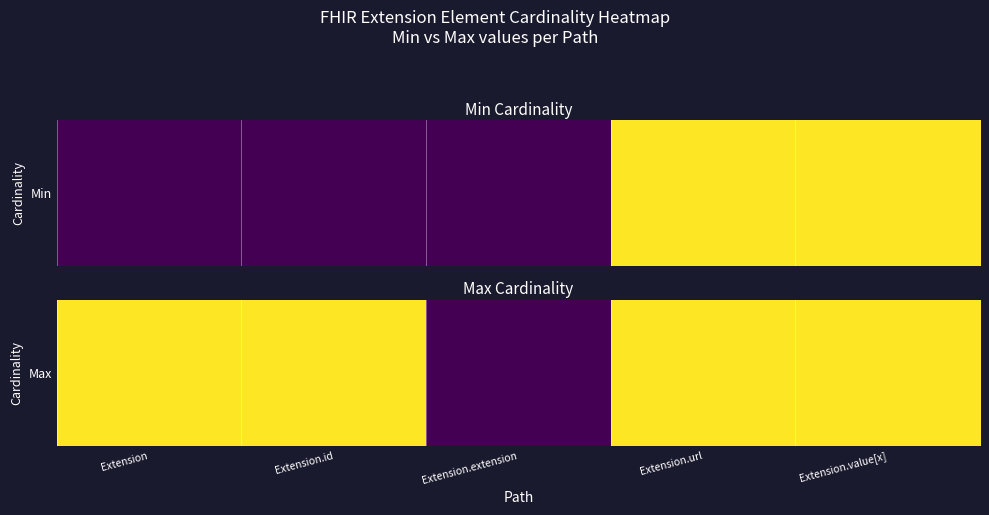

What is the sum of all values?

4